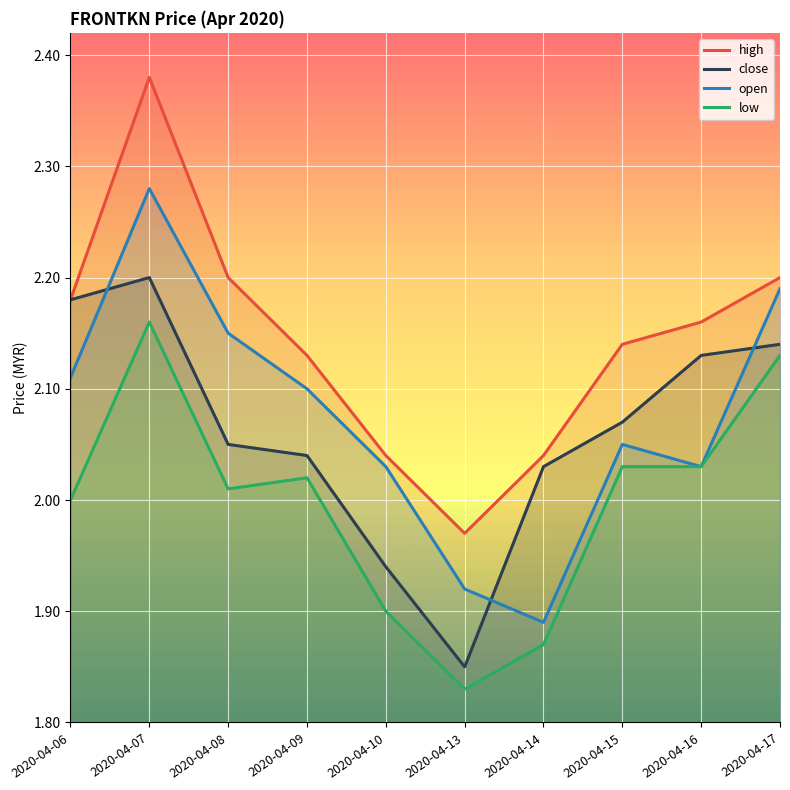

True or false: open and high cross at least once.

False